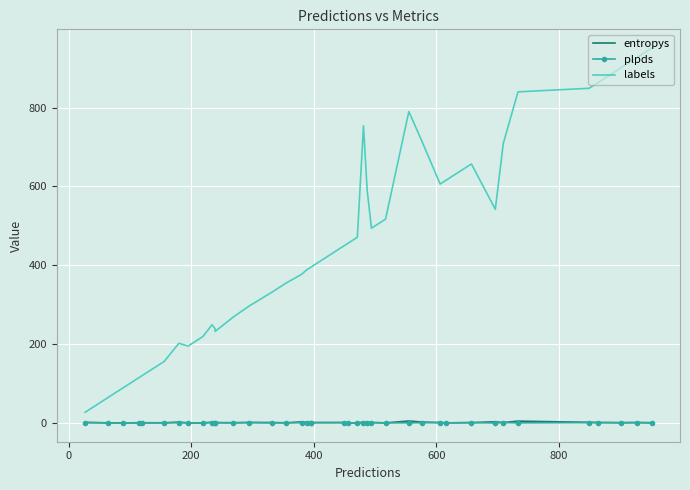

Rank the series by their maximum value, from highest to lowest.

labels, entropys, plpds